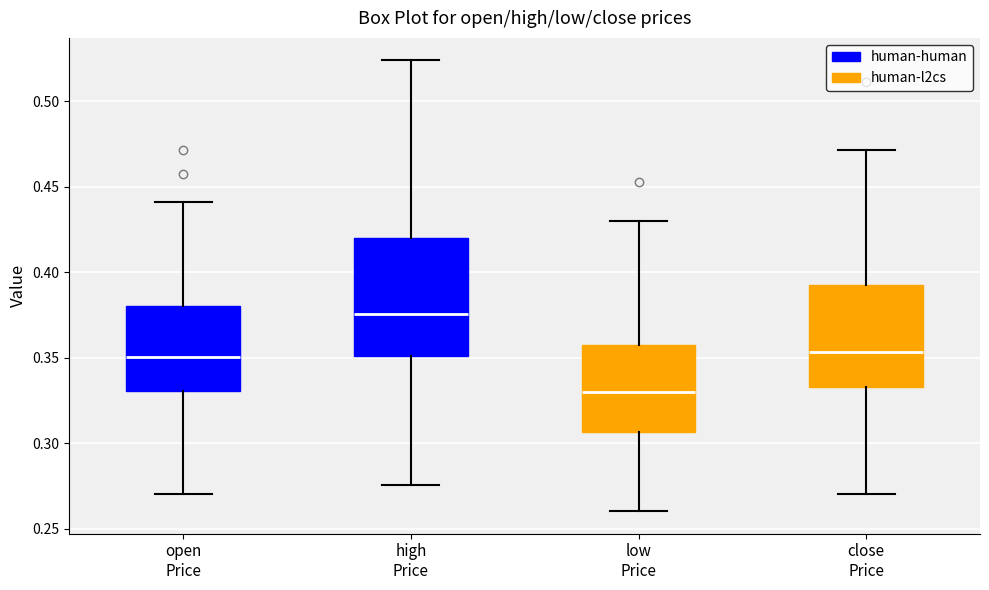

Reading left to right, transcribe this box plot: for each box, give where its median line is, the range the box spans, and where its two whiskers end, as read against the y-axis. The values are not printed on the chart, so give them approximately, as read against the axis.

open Price: median 0.350, box 0.330 to 0.380, whiskers 0.270 to 0.440
high Price: median 0.375, box 0.350 to 0.420, whiskers 0.275 to 0.525
low Price: median 0.330, box 0.305 to 0.355, whiskers 0.260 to 0.430
close Price: median 0.355, box 0.335 to 0.395, whiskers 0.270 to 0.470